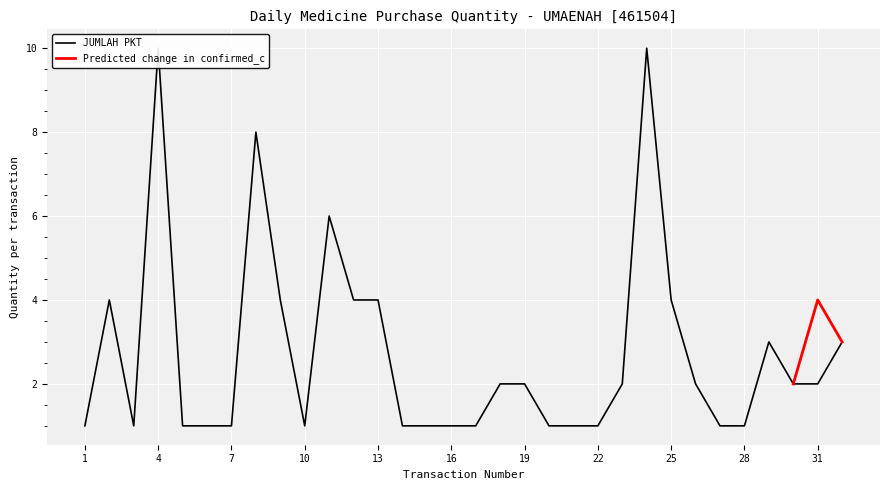

The value of Predicted change in confirmed_c at 29 is 3. True or false?

False